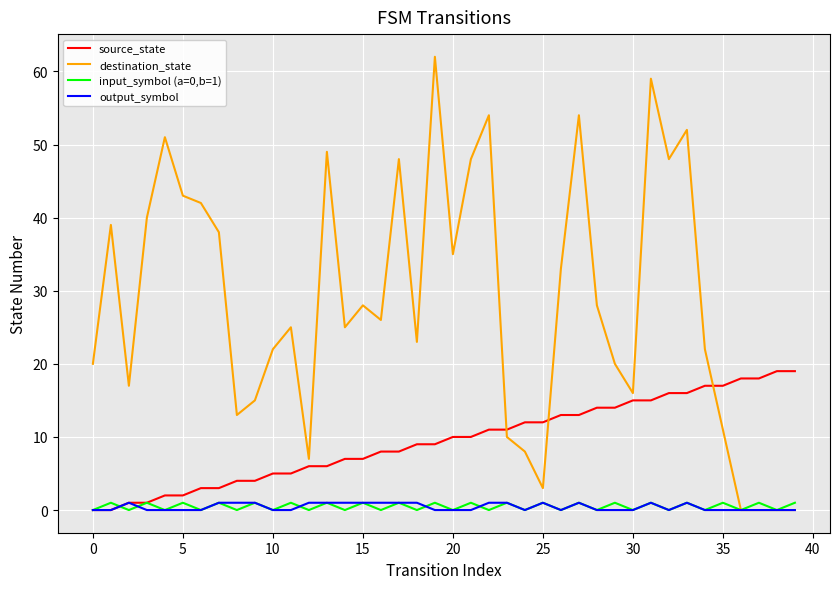

After their last crossing, which series has the higher values: source_state or destination_state?

source_state